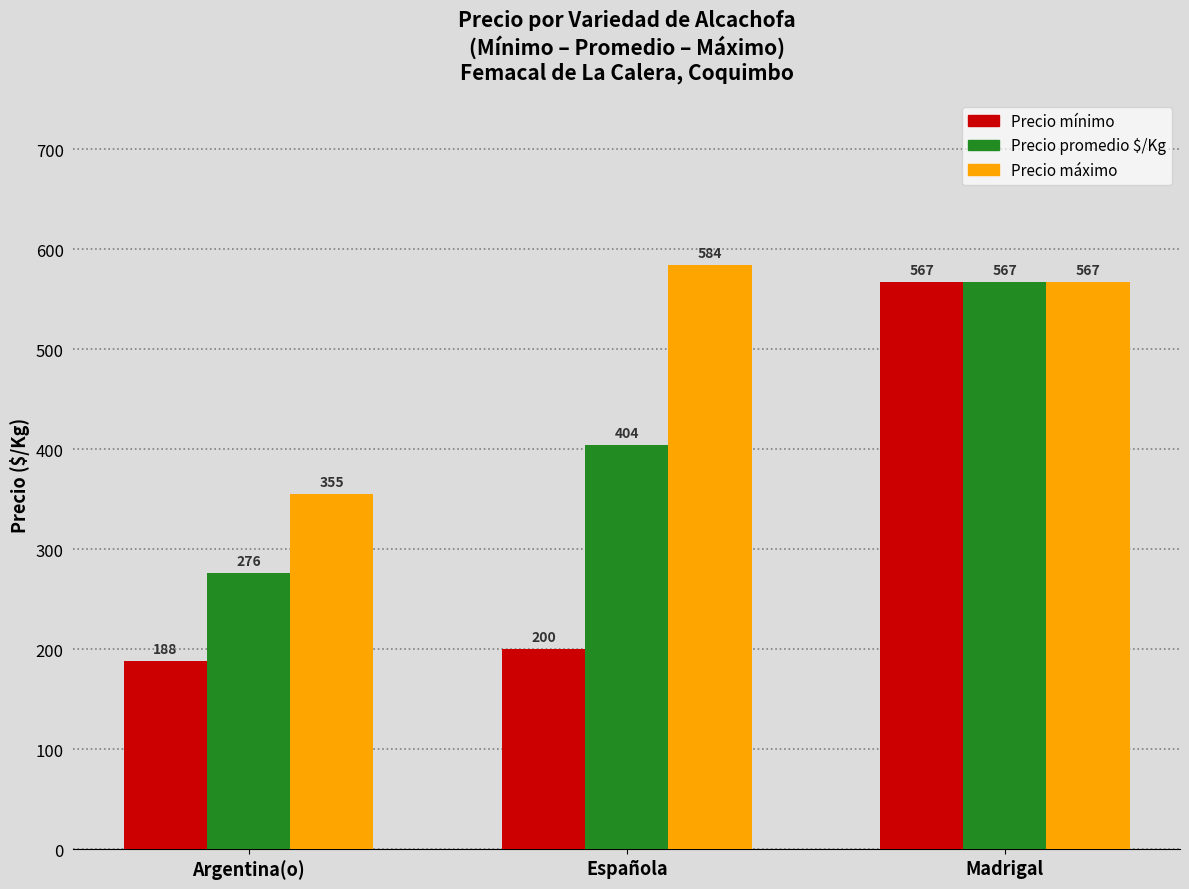

How many groups of bars are there?

3